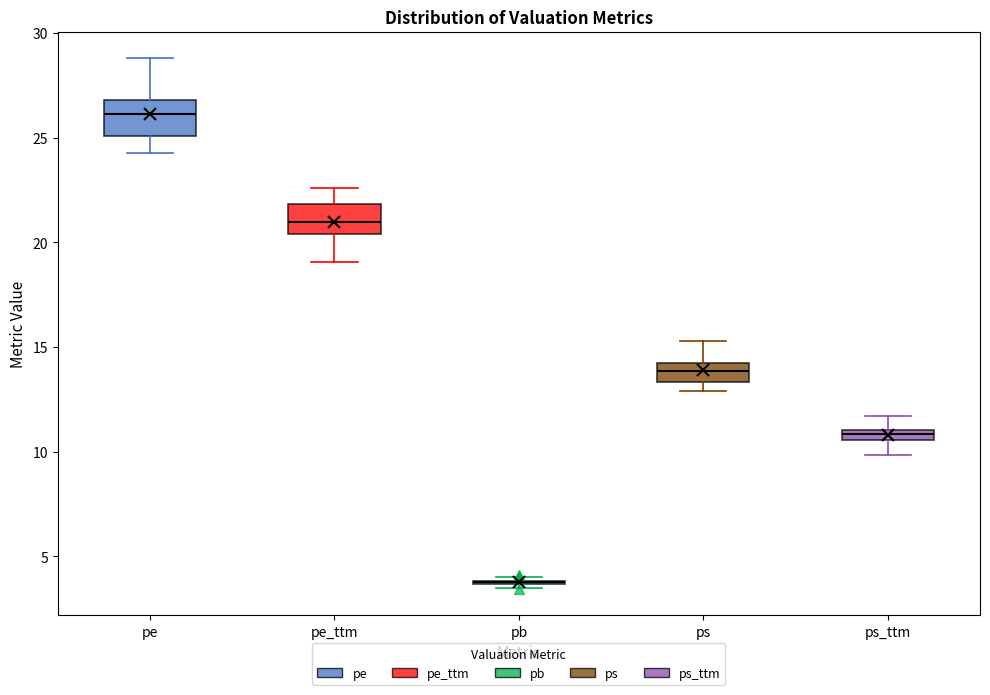

Where does the lower whisker of the box for ps_ttm end on the y-axis? The values are not printed on the chart, so give them approximately, as read against the axis.

10.0